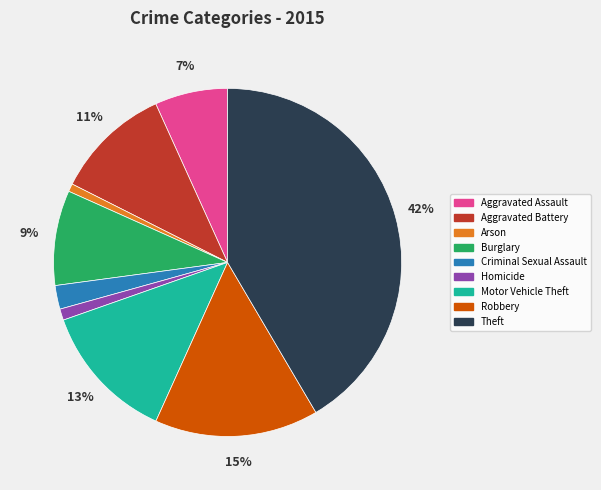

Which has a higher value, Aggravated Battery or Homicide?

Aggravated Battery